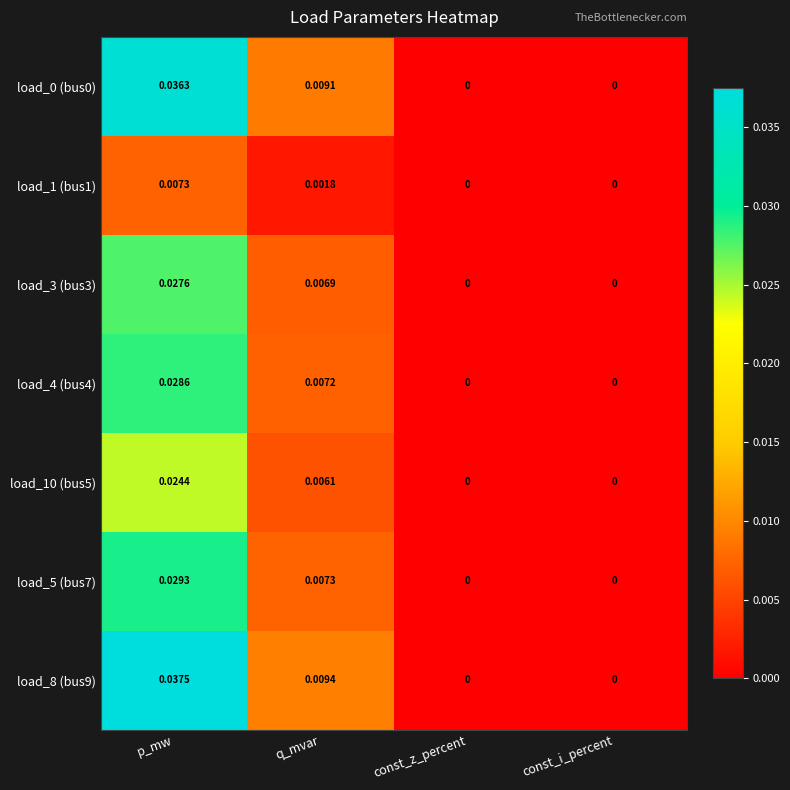

At which category does the chart reach its peak across all series?

p_mw